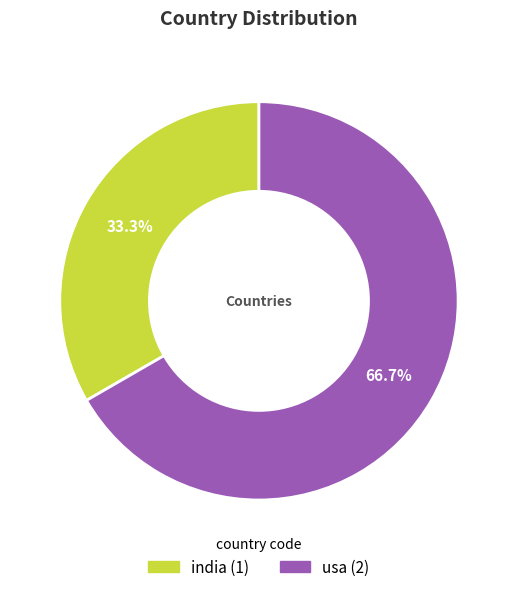

Is there a majority slice in this chart?

Yes